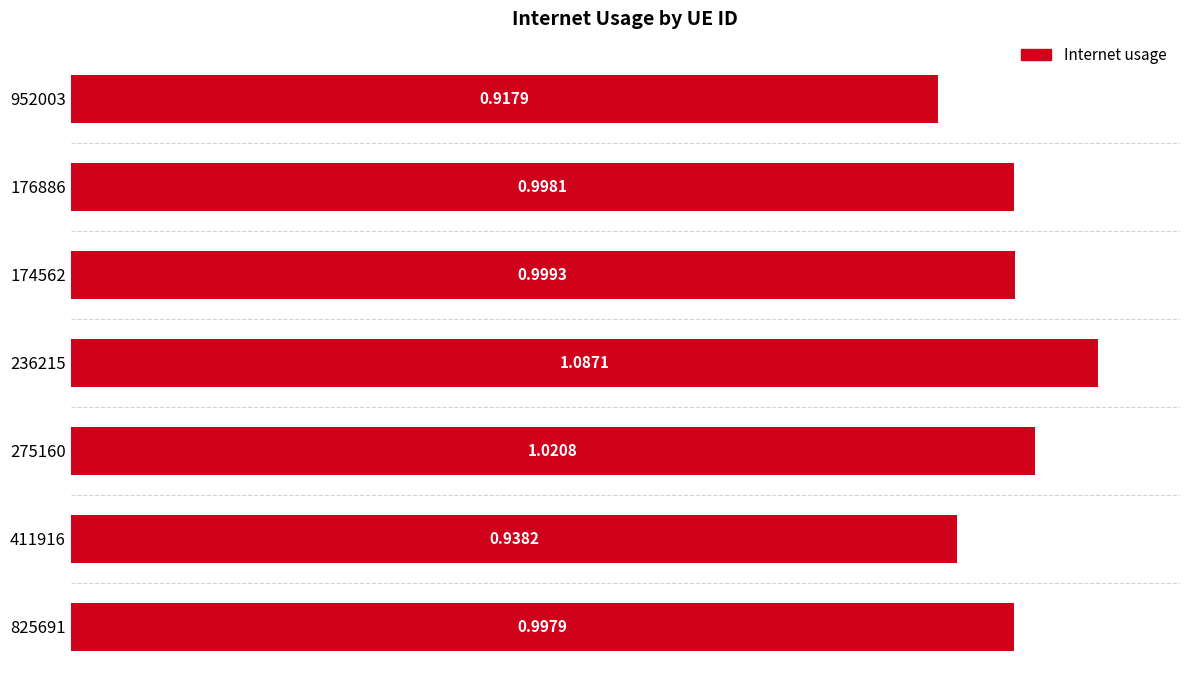

Rank the categories by value from lowest to highest.

952003, 411916, 825691, 176886, 174562, 275160, 236215